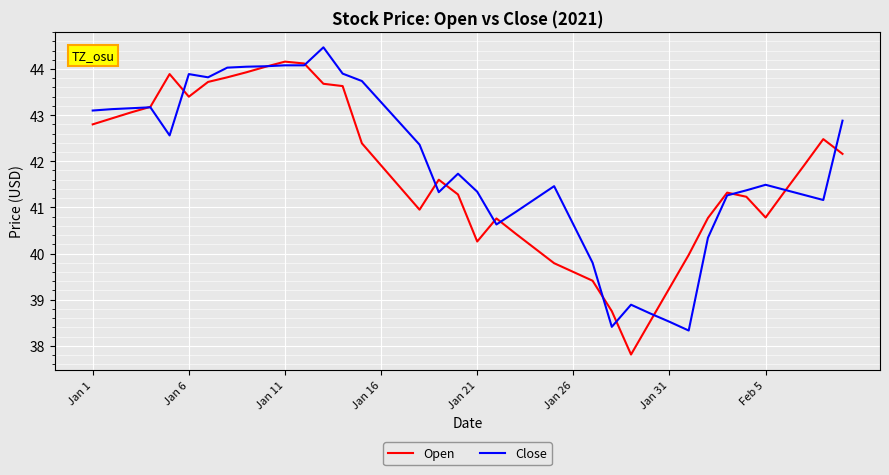

List the series in order of their peak value, lowest first.

Open, Close